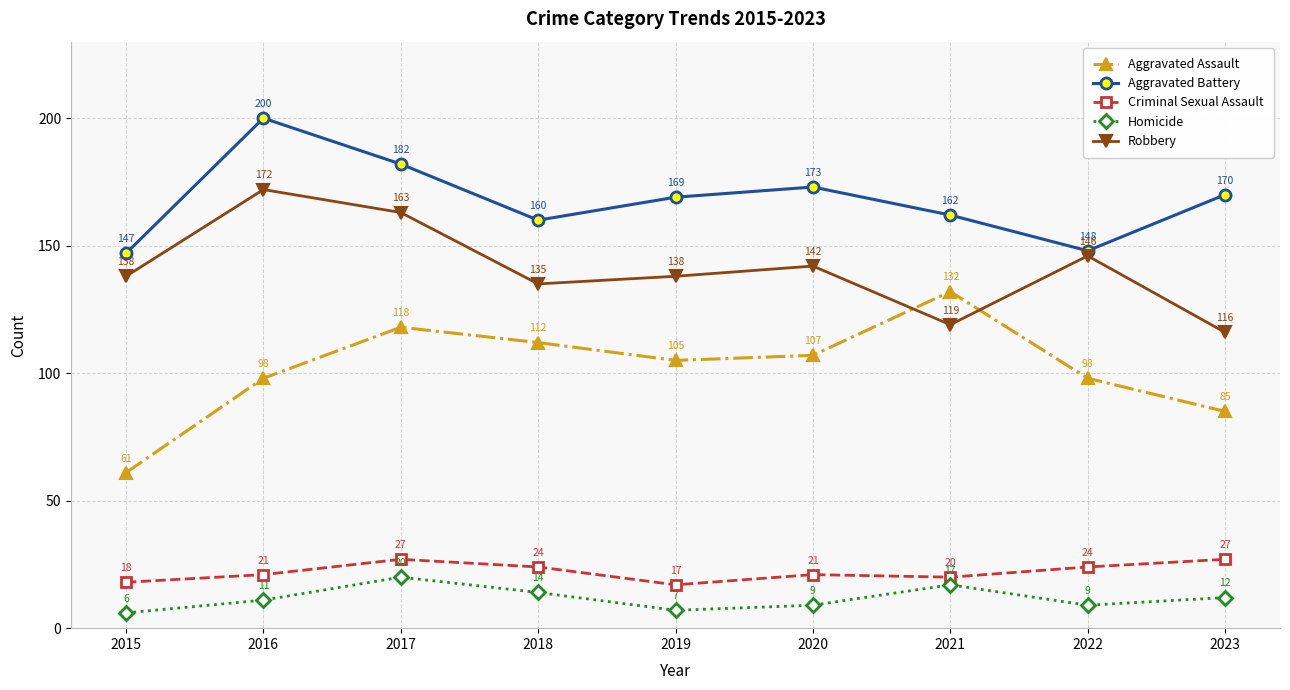

What is the difference between the maximum and minimum values in the Criminal Sexual Assault series?

10